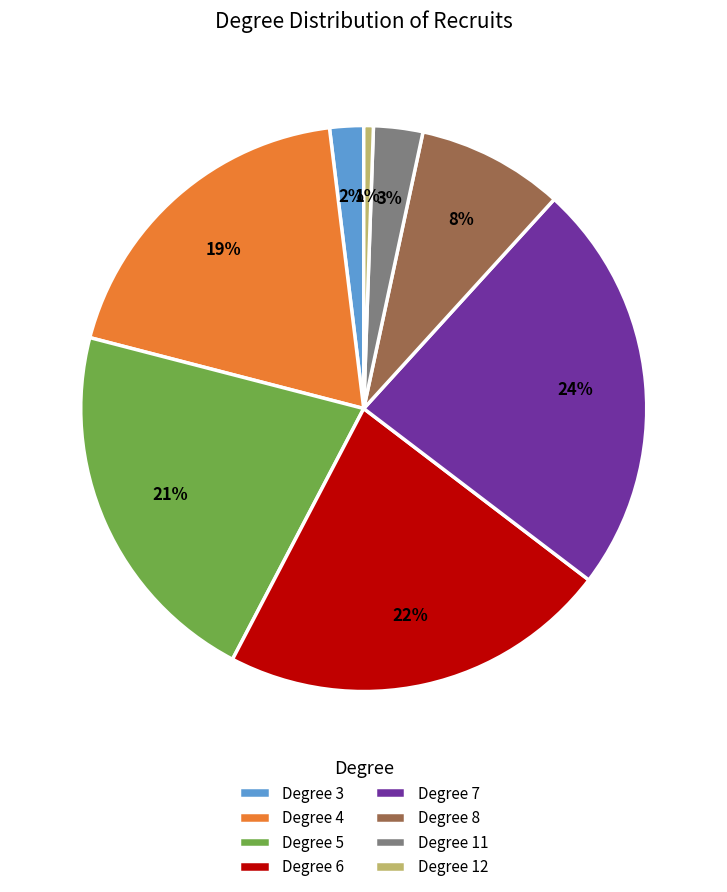

To the nearest percent, what is the difference between the largest and smallest slice percentages?

23%